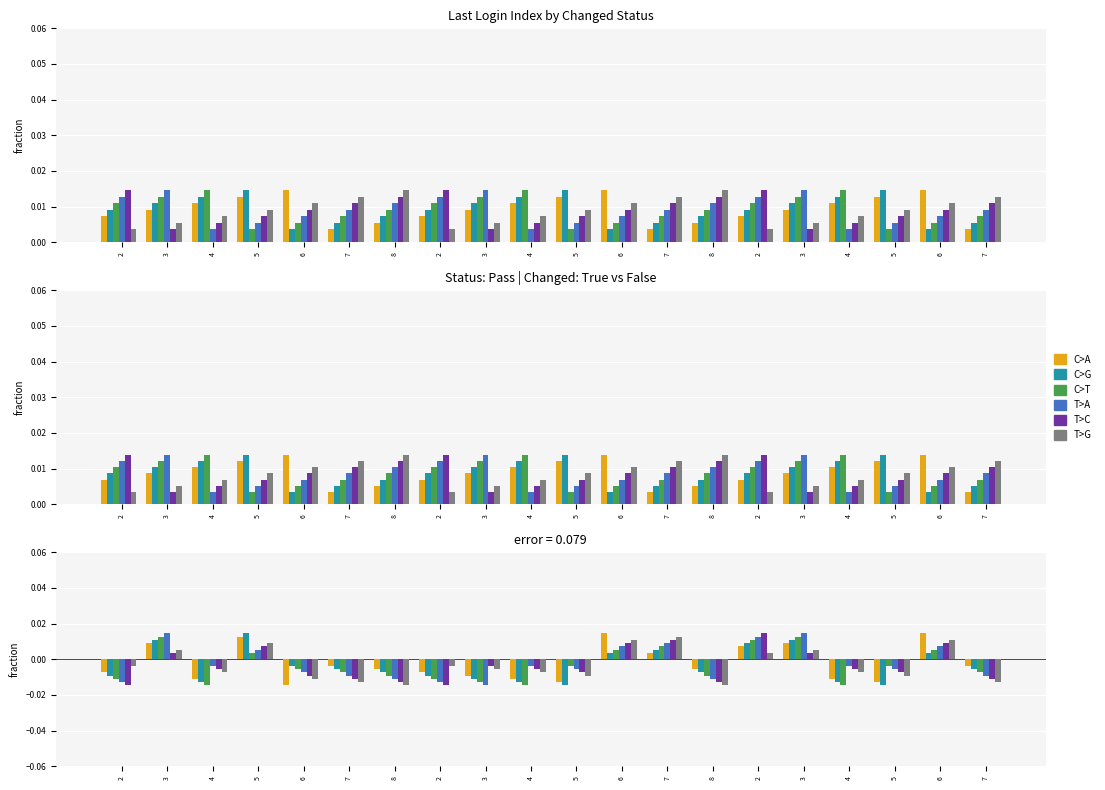

The C>A series shows 0.0 at 7. True or false?

True